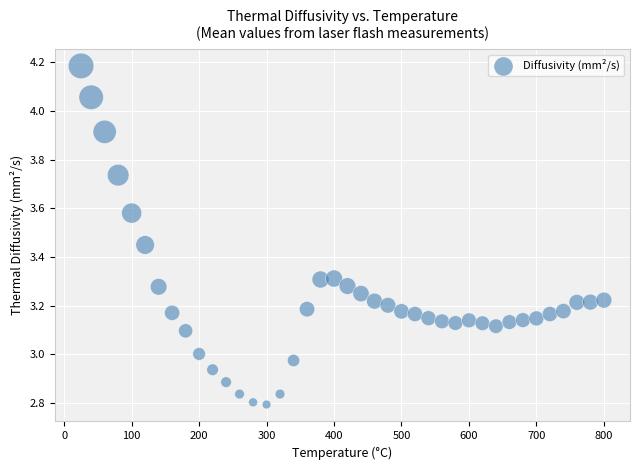

What is the range of X values (max minus min)?

775.0